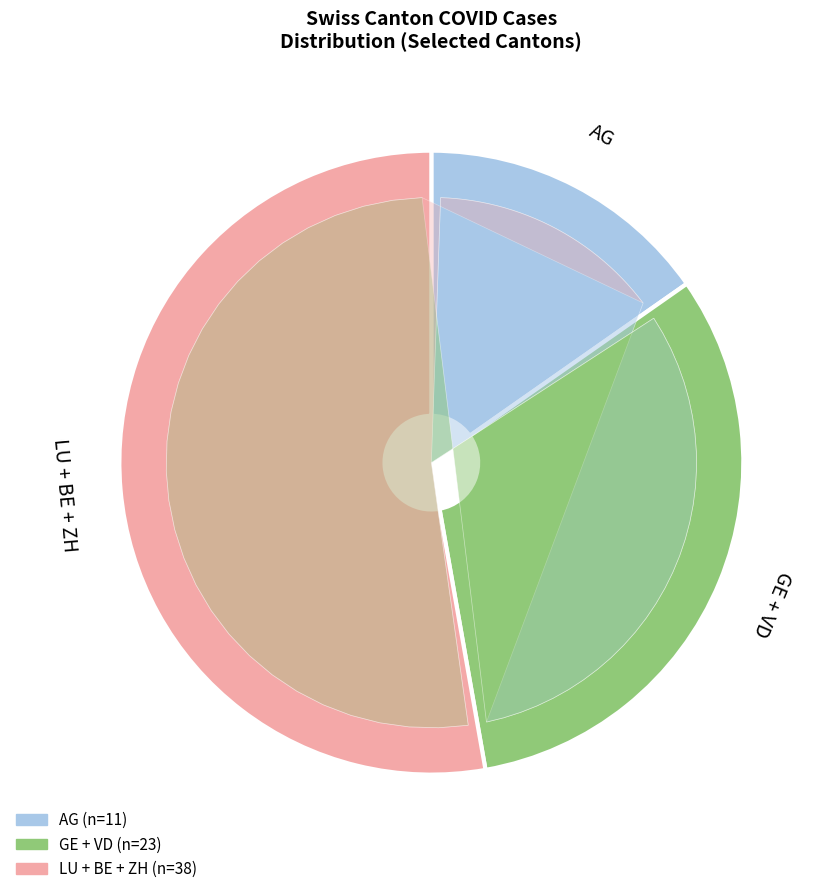

Is it true that 2020-07-01 is 23% of the pie?

False